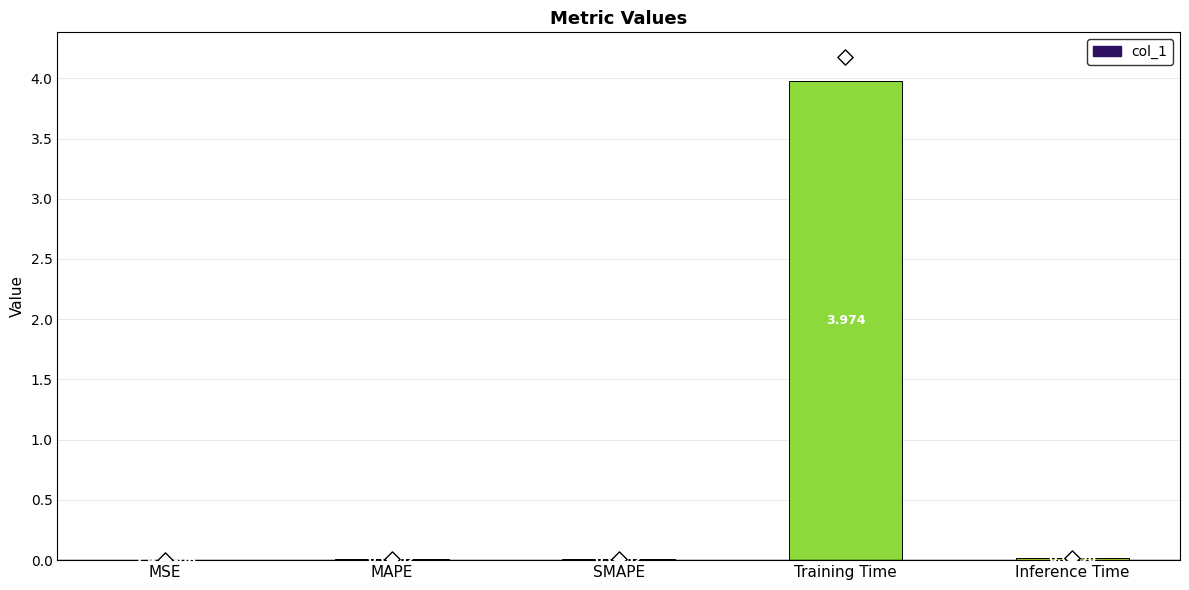

Between Training Time and MSE, which is larger?

Training Time